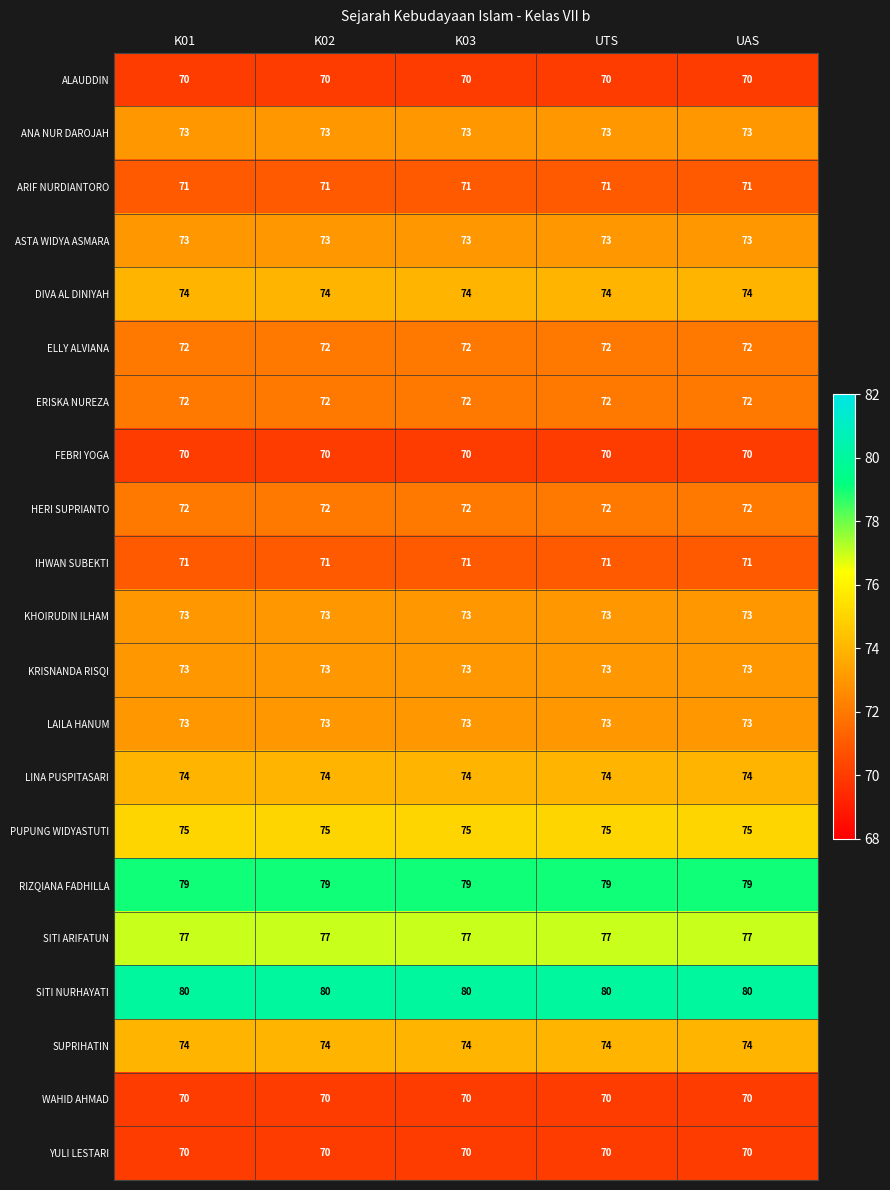

Count the number of categories in the chart.

5